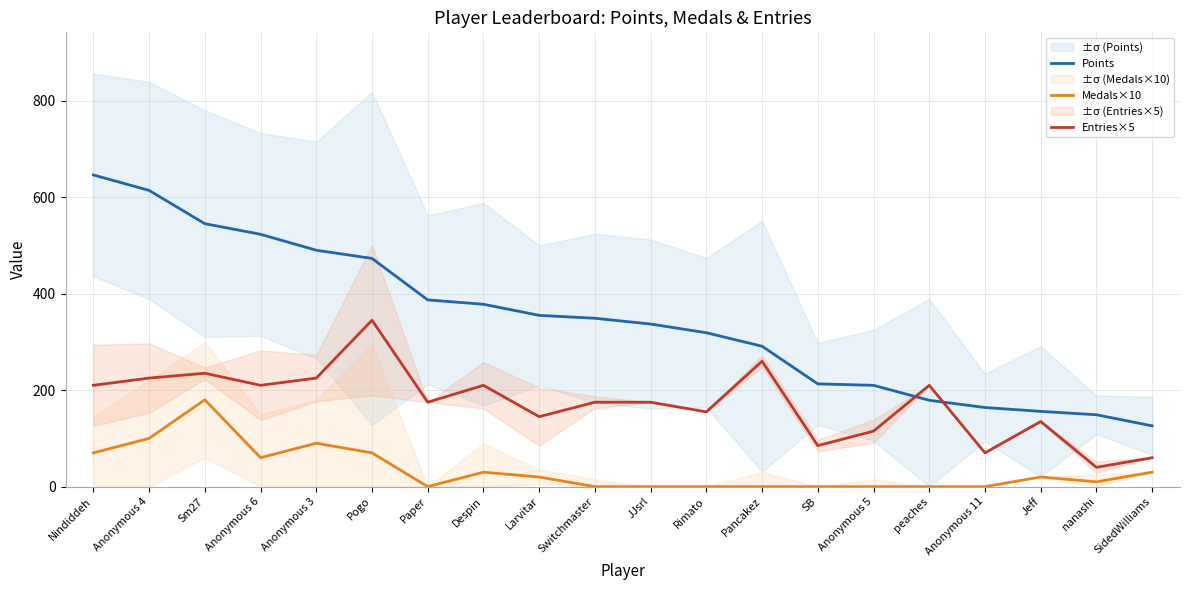

What is the spread (max minus min) of values at SB?

213